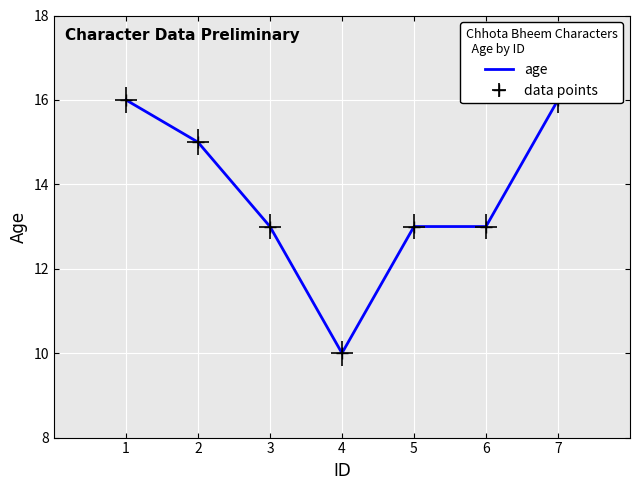

Reading right to left, extract all data points from this chart.

16	13	13	10	13	15	16